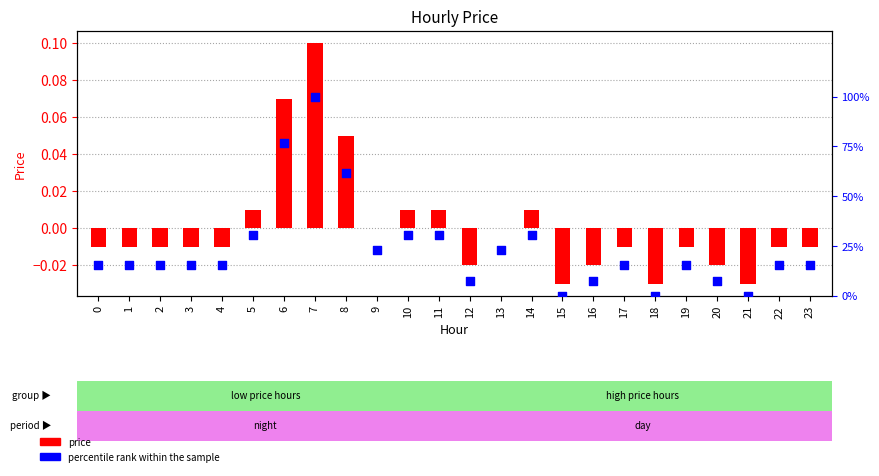

Which series reaches the maximum Y coordinate?

percentile rank within the sample